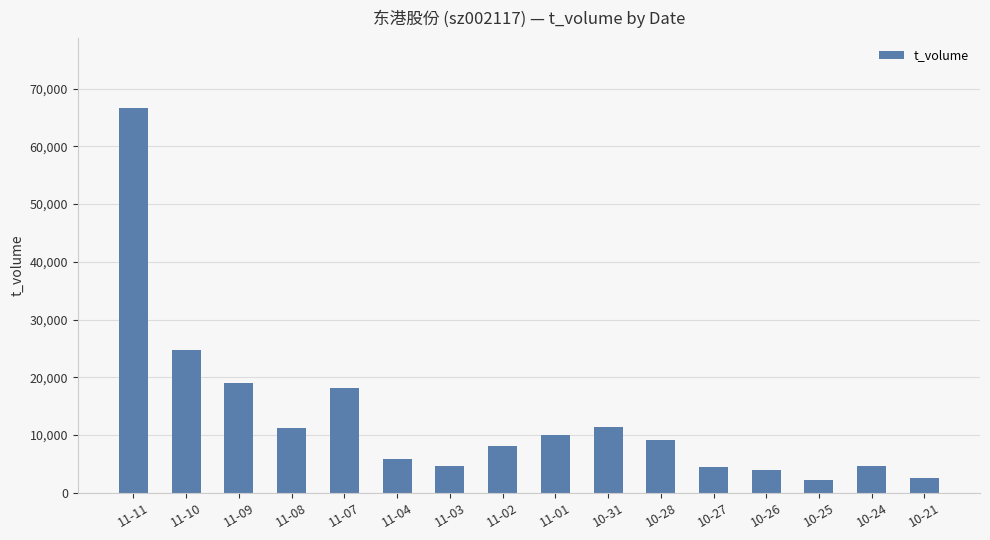

What is the label of the 11th bar from the right?

11-04